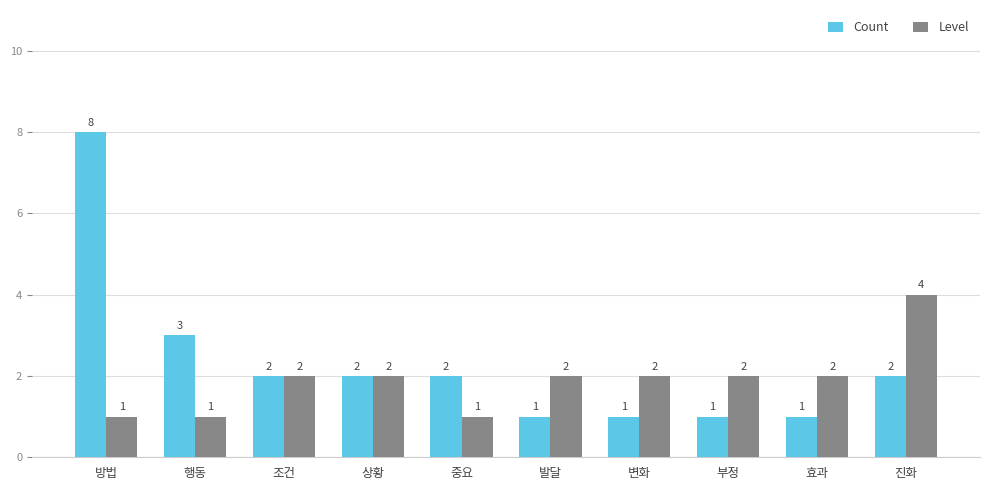

How many bars are there in each group?

2